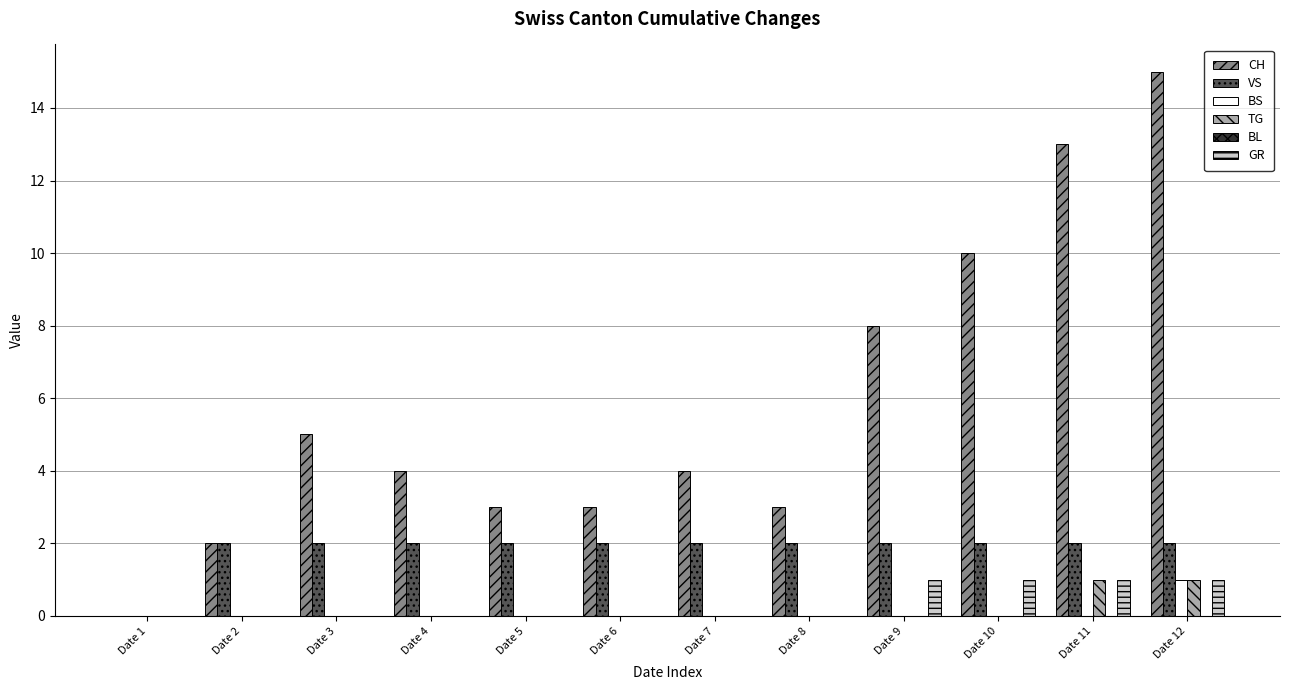

Between Date 9 and Date 11, which series saw the biggest shift?

CH